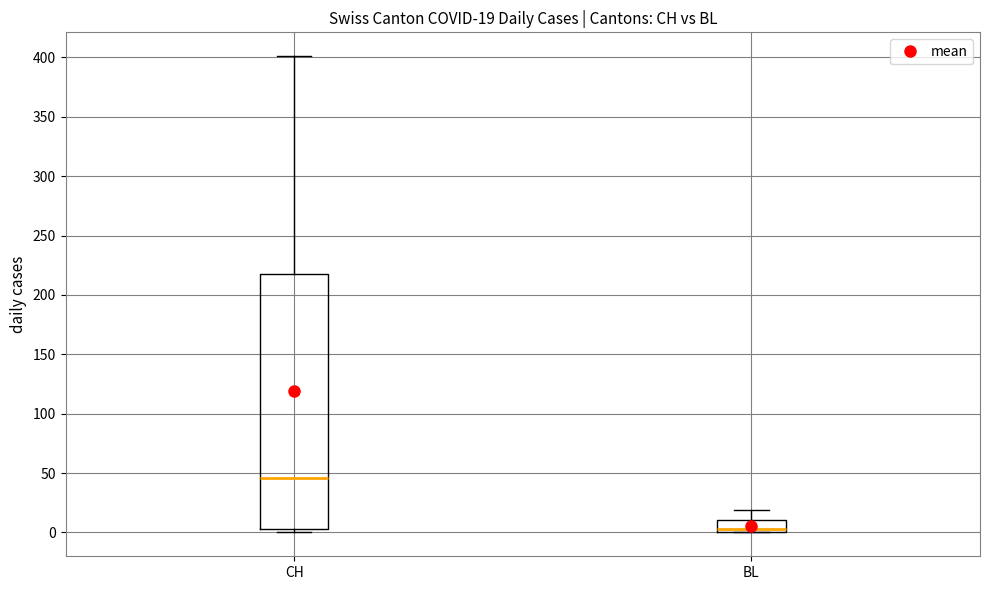

Comparing the boxes themselves (not the whiskers), which one is the tallest?

CH